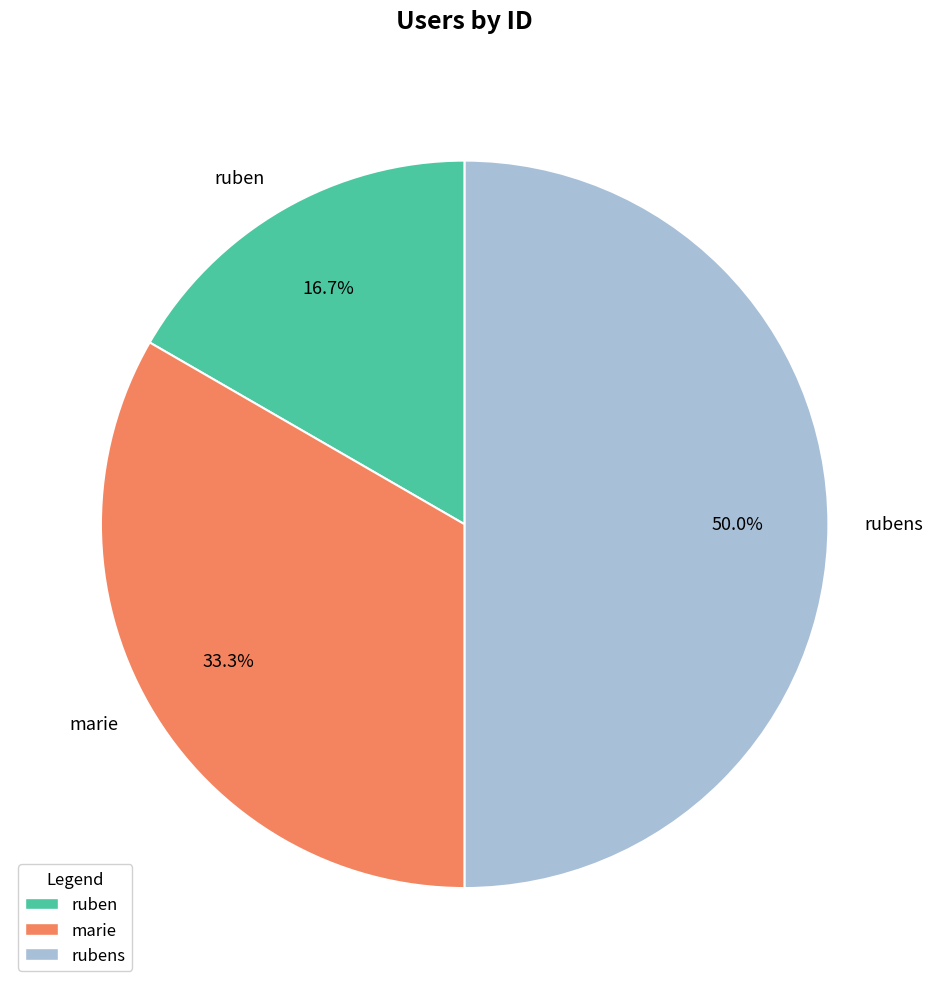

Approximately how many times larger is the value at marie compared to rubens?

0.7